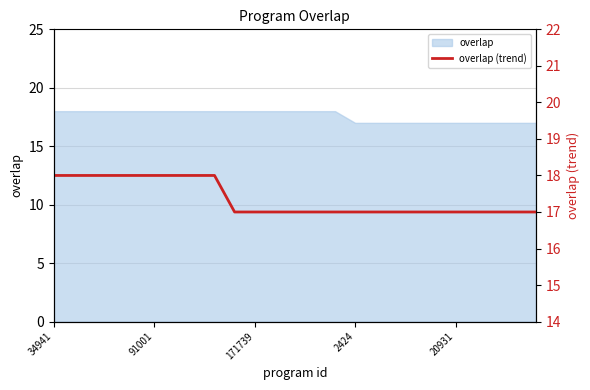

What position from the left is 6?

7